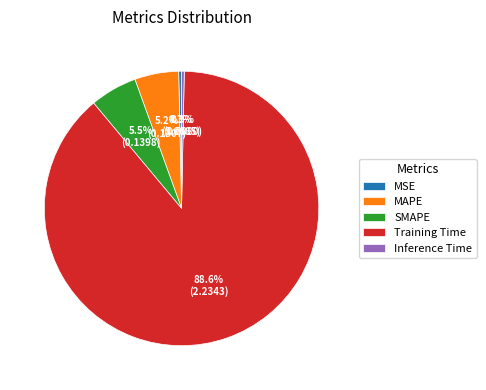

What is the largest slice in the pie chart?

Training Time